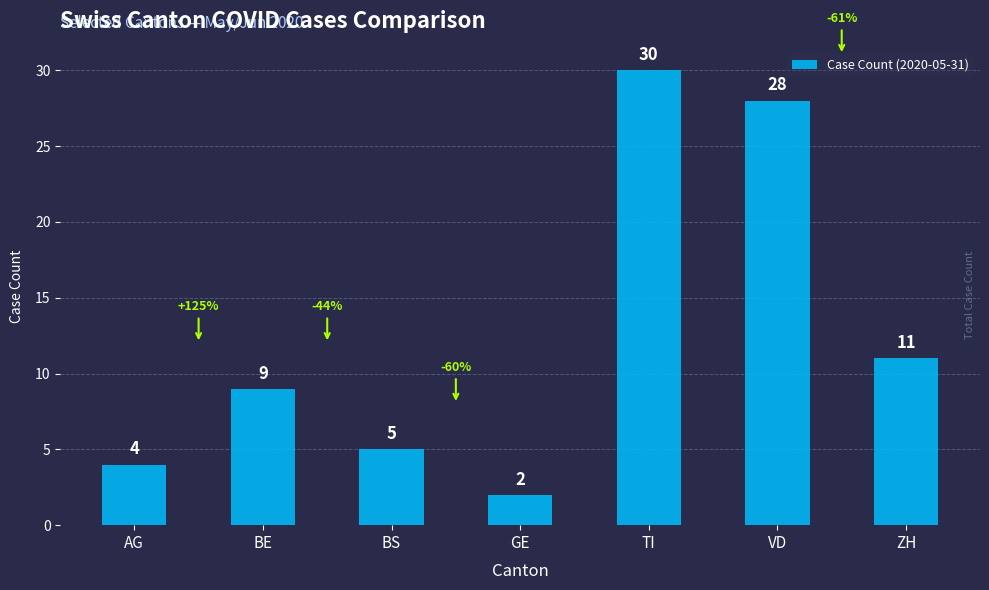

What is the label of the 3rd bar from the right?

TI